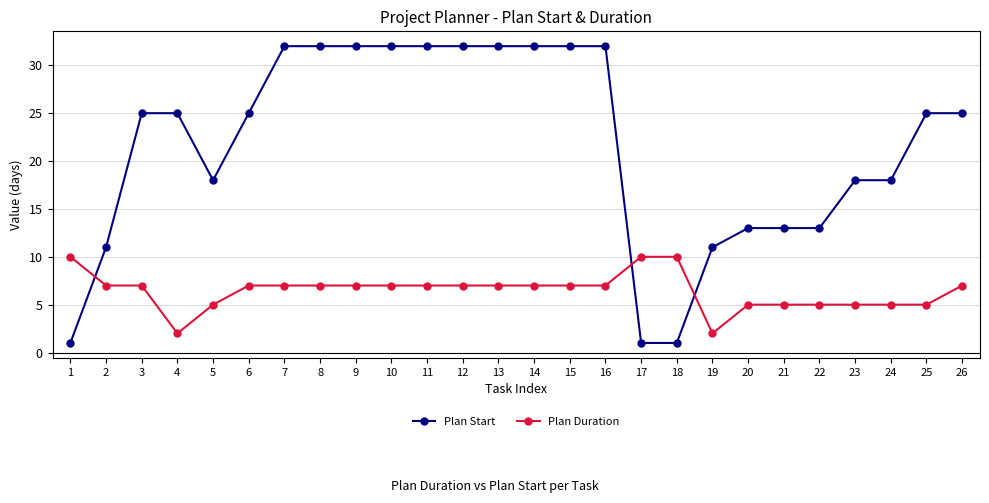

Rank the series by their average value, from highest to lowest.

Plan Start, Plan Duration